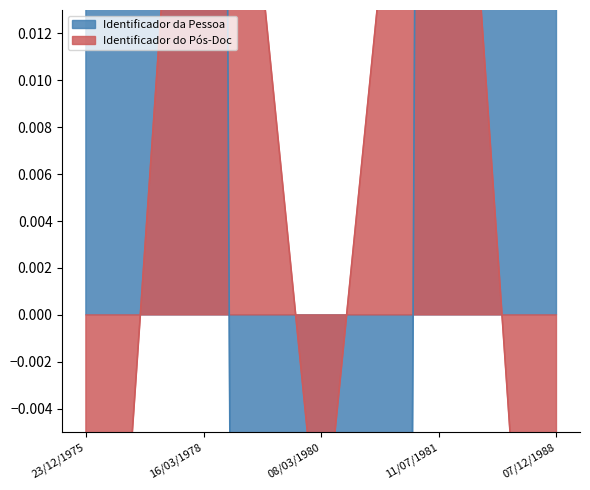

How many values exceed 0?

4